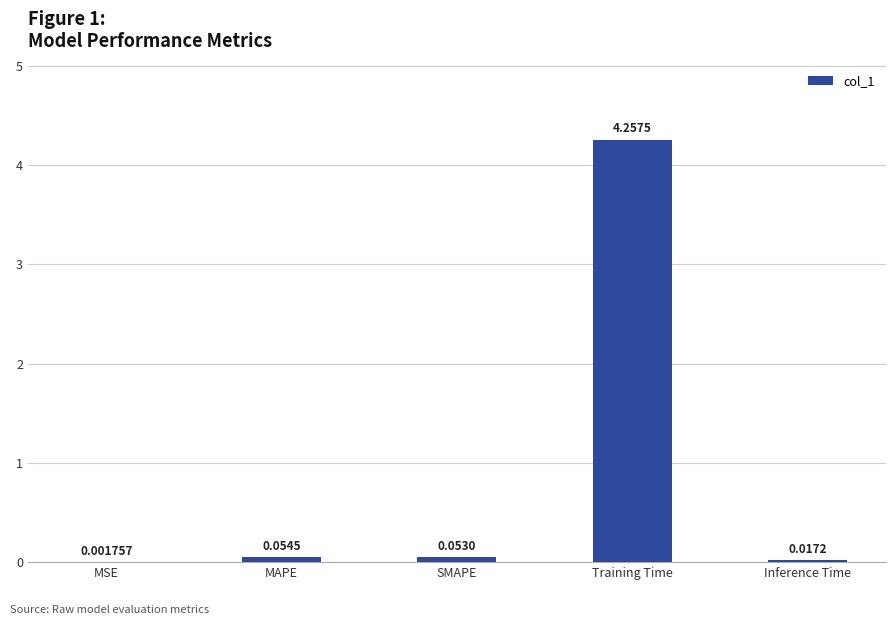

What is the change in value from MAPE to Training Time?

+4.2